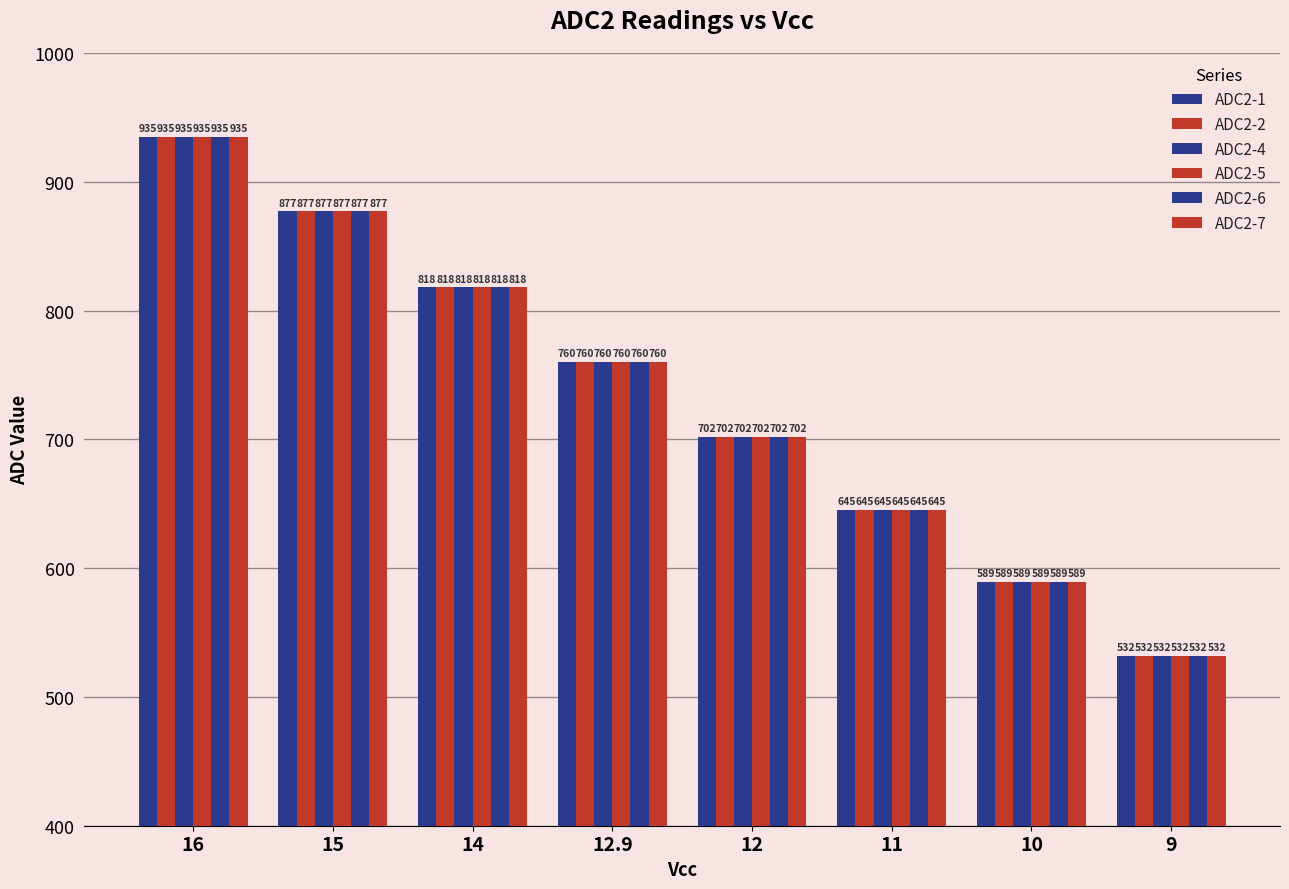

How many bars are there in each group?

6